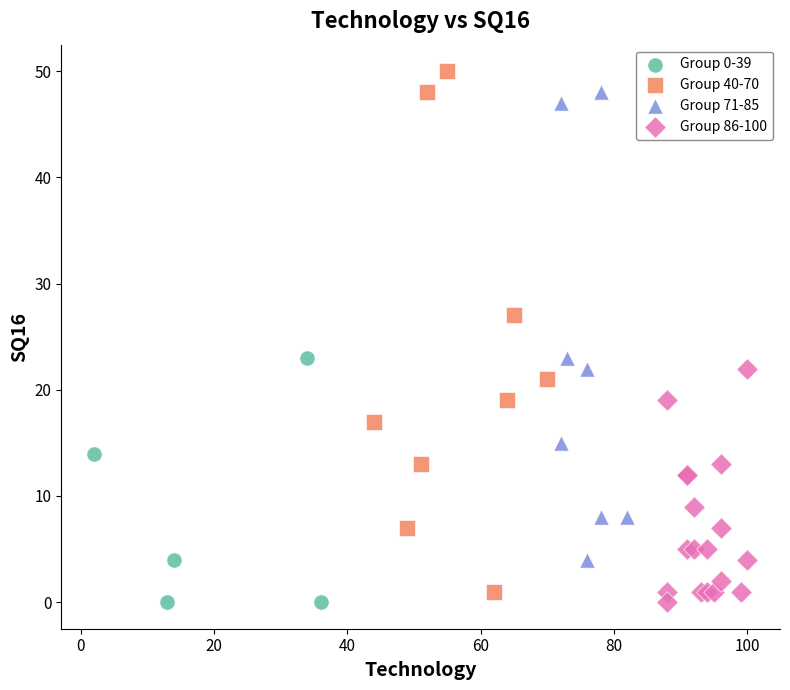

Which series has the widest spread of Y values?

Group 40-70